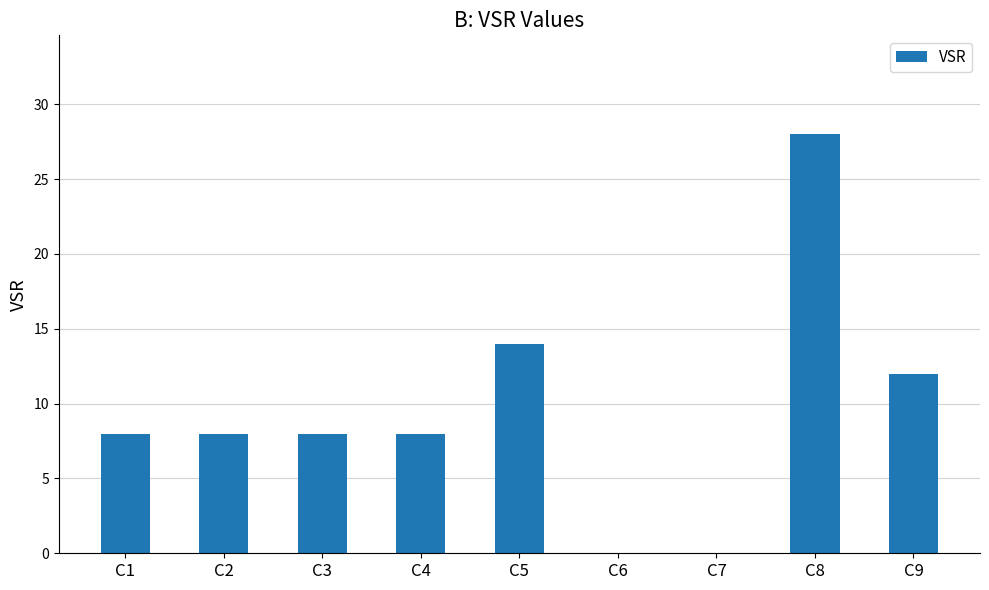

Reading left to right, what are all the values shown in this chart?

8	8	8	8	14	0	0	28	12